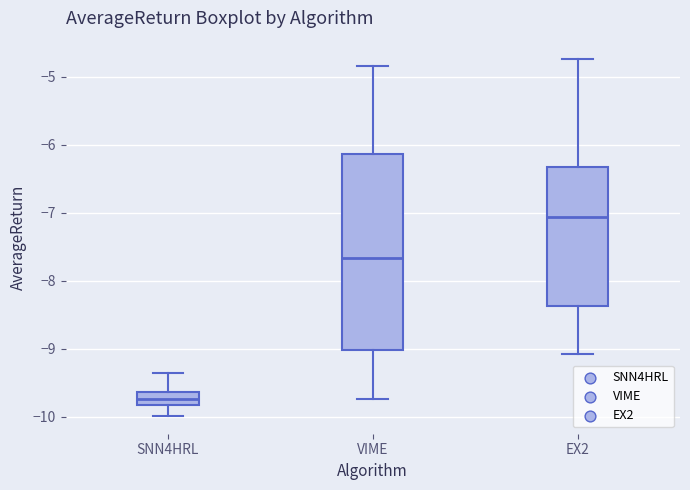

Reading left to right, read every box against the y-axis: the position of its median line, the range the box covers, and the ends of its whiskers. The values are not printed on the chart, so give them approximately, as read against the axis.

SNN4HRL: median -9.7, box -9.8 to -9.6, whiskers -10.0 to -9.4
VIME: median -7.7, box -9.0 to -6.1, whiskers -9.7 to -4.8
EX2: median -7.1, box -8.4 to -6.3, whiskers -9.1 to -4.7